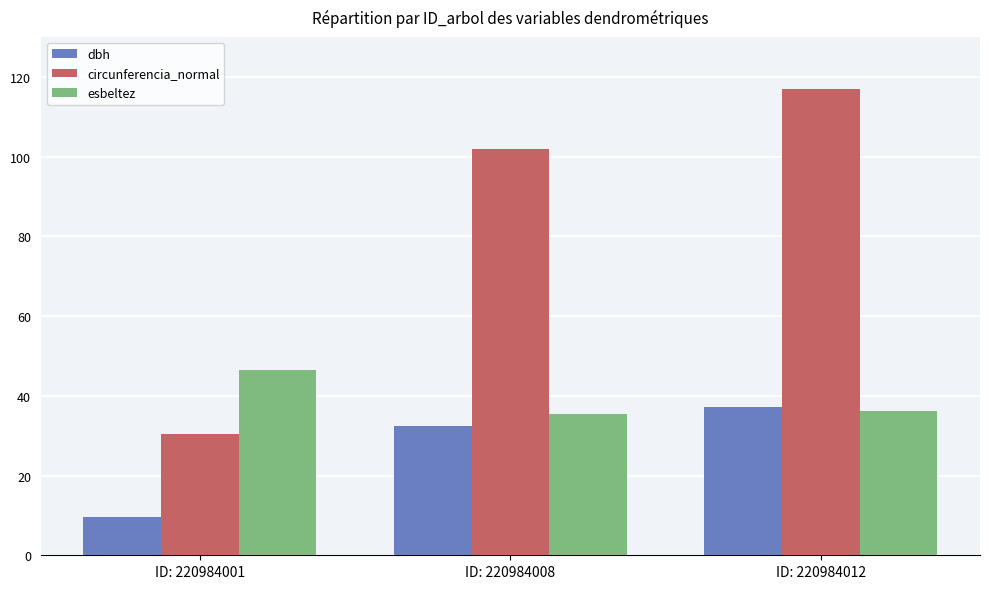

What is the total value across all series at ID: 220984001?

86.6